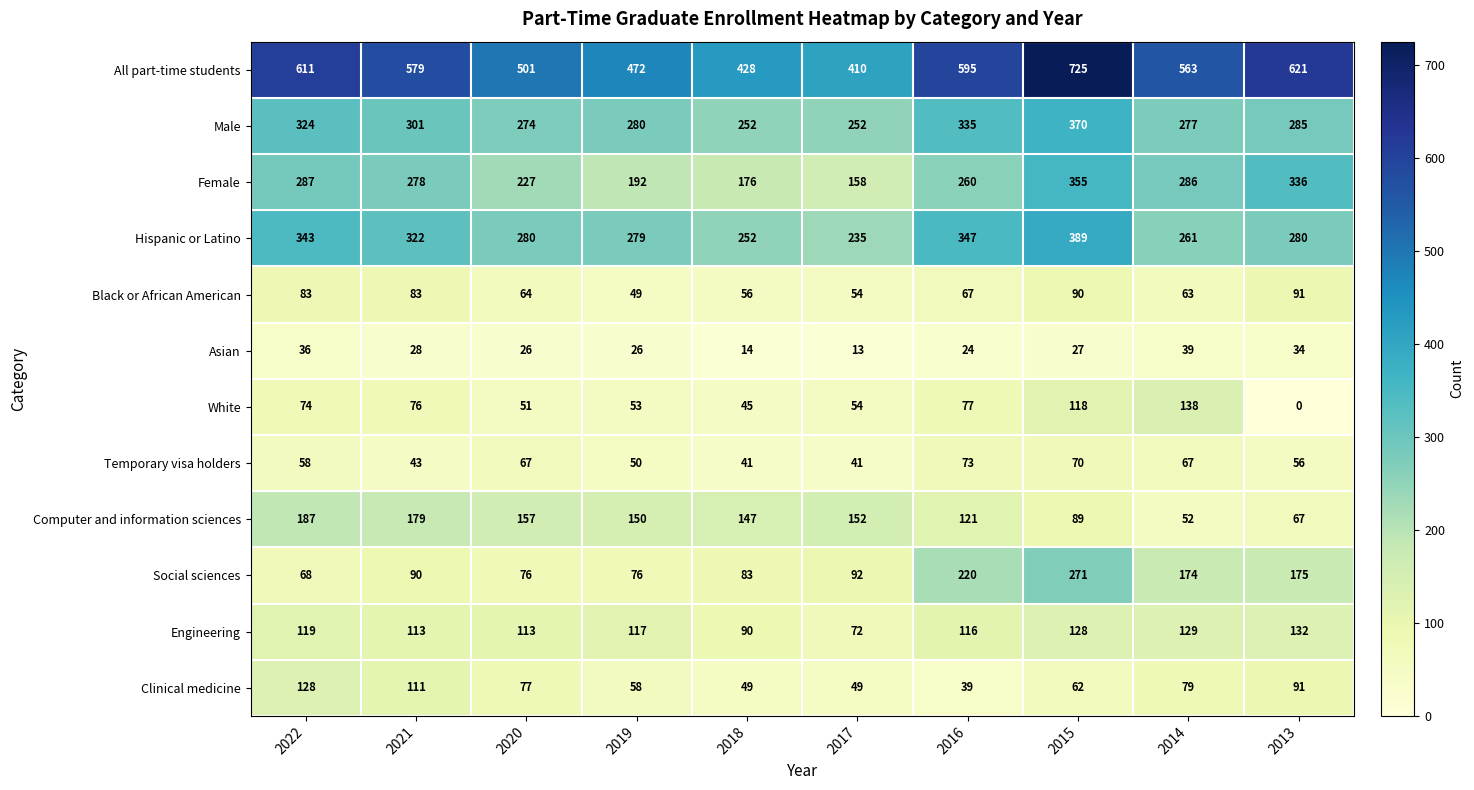

What is the sum of all Clinical medicine values?

743